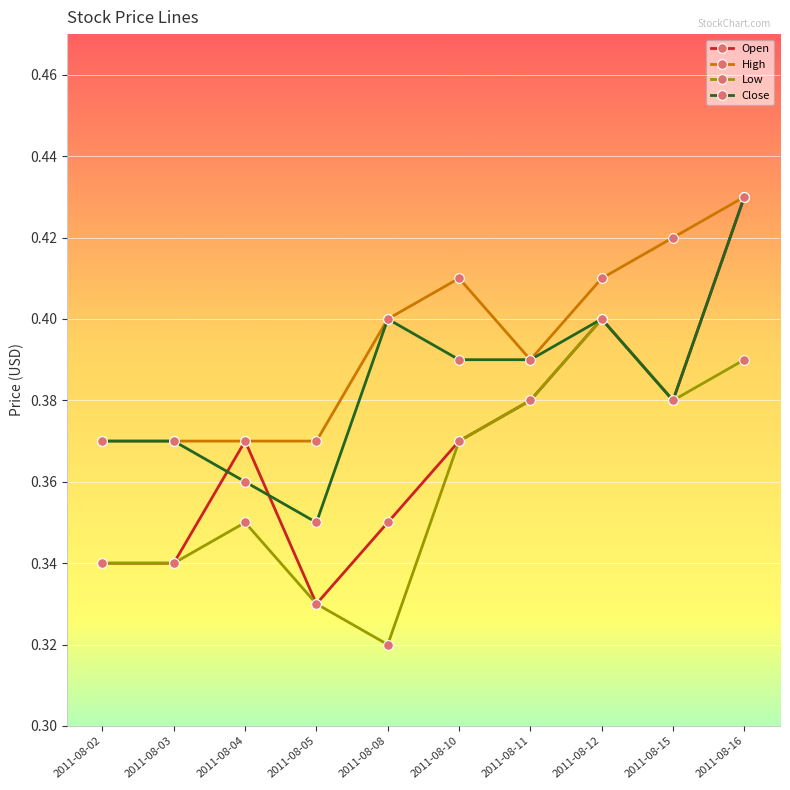

Does the chart display data point markers on the line(s)?

Yes